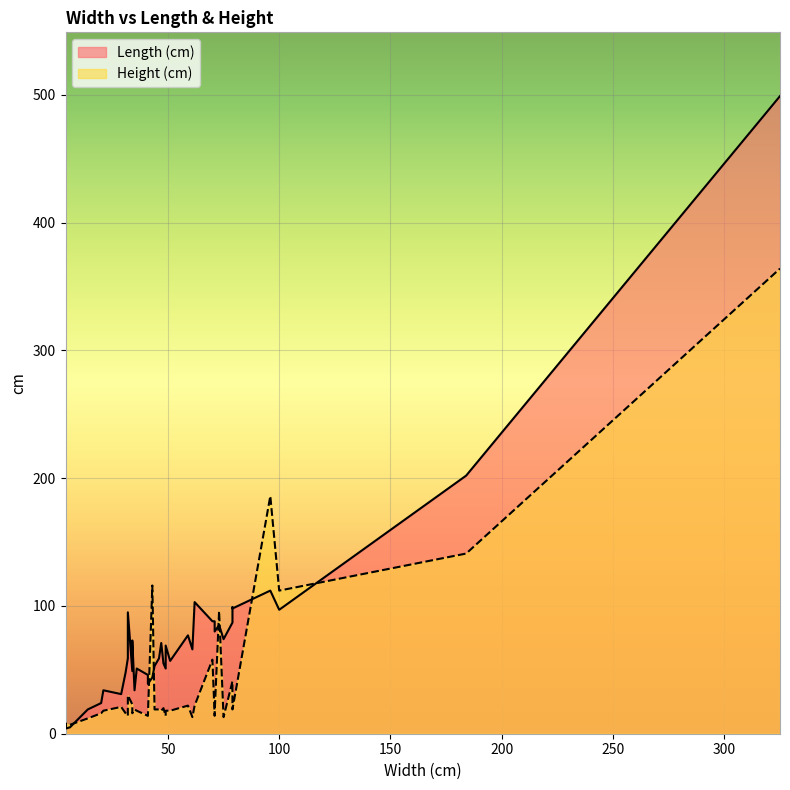

What is the minimum value for Height (cm)?

5